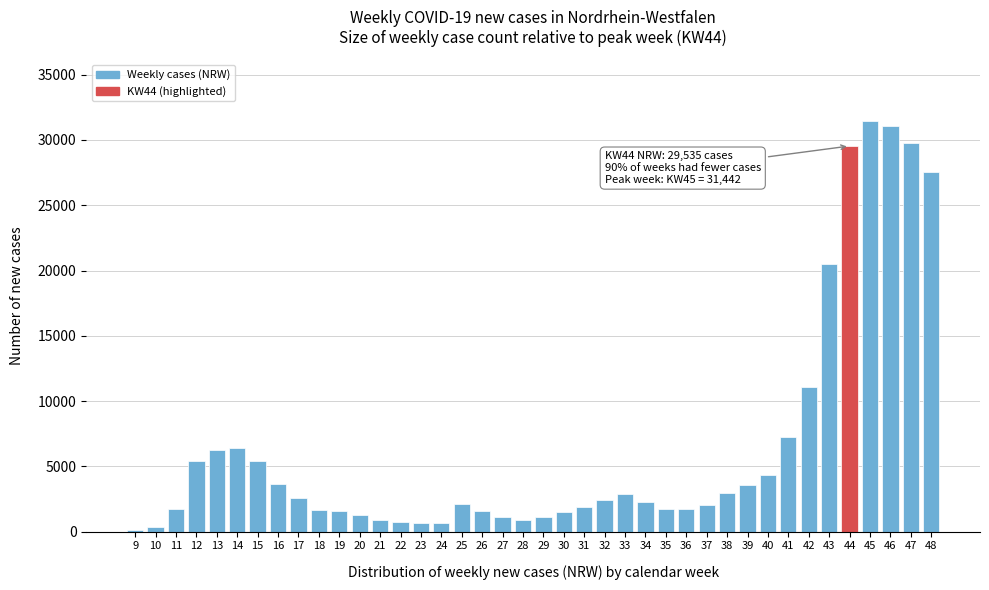

What is the sum of all values?

261713